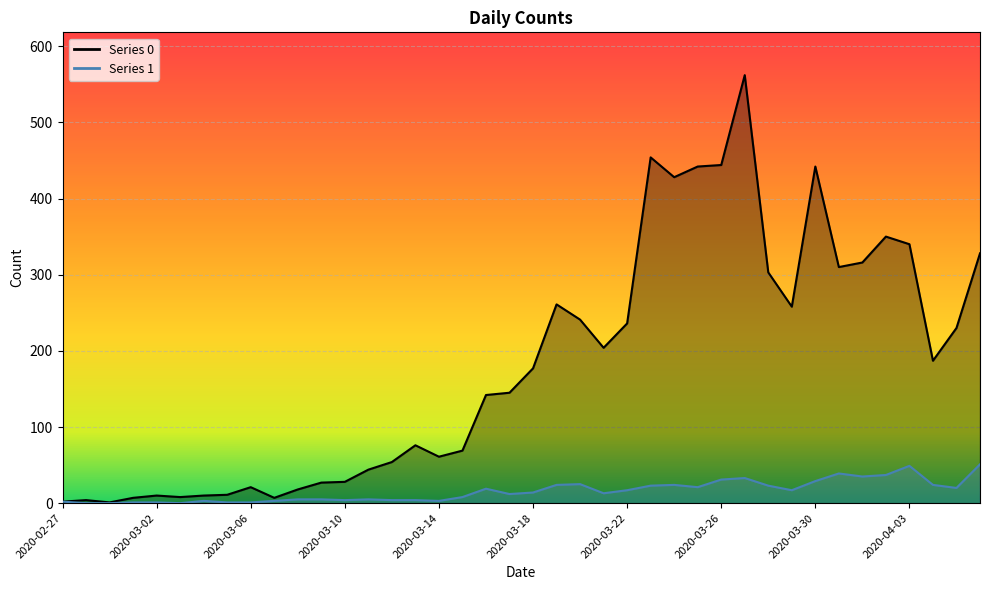

What are all the series names shown in the legend?

0, 1